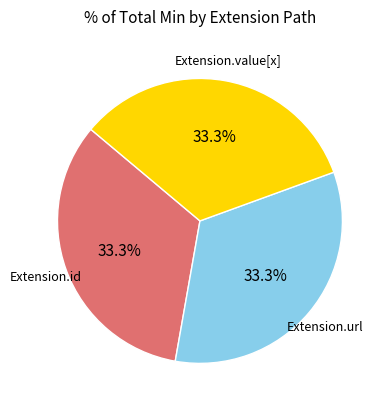

To the nearest percent, what is the difference between the largest and smallest slice percentages?

0%